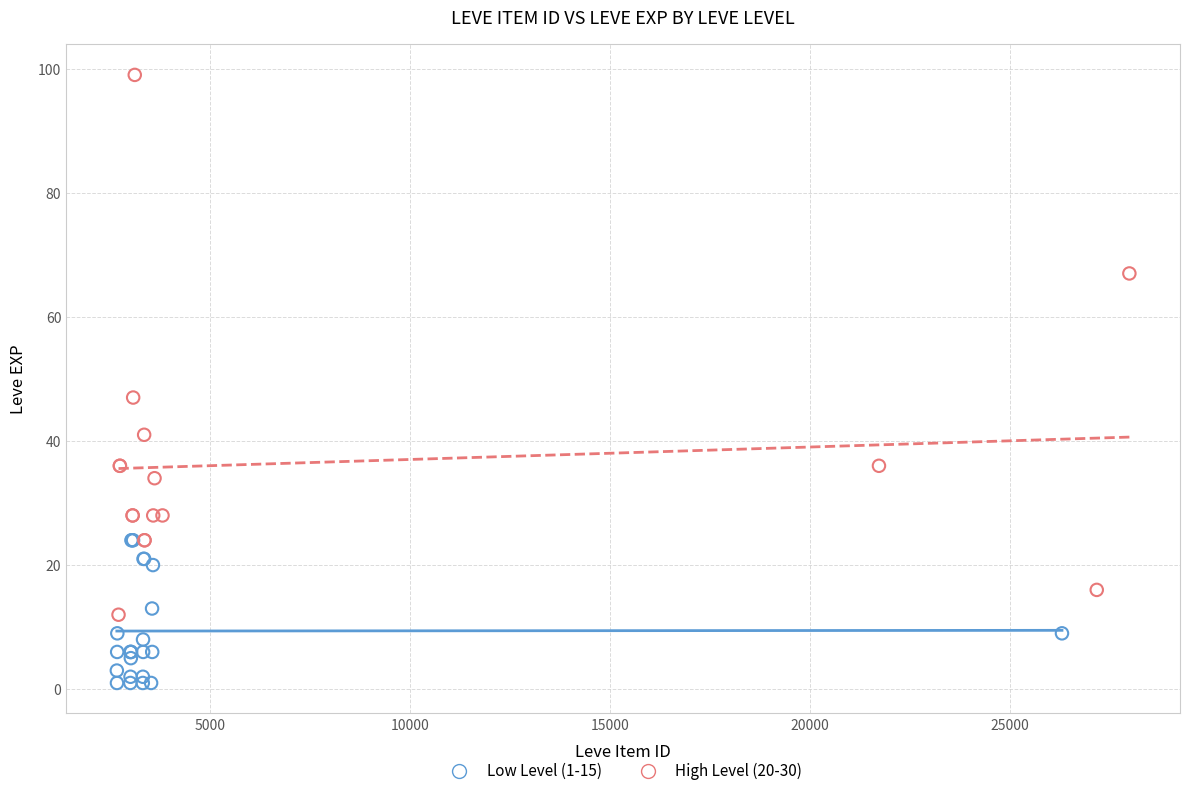

Which series has the largest Y range (max minus min)?

High Level (20-30)